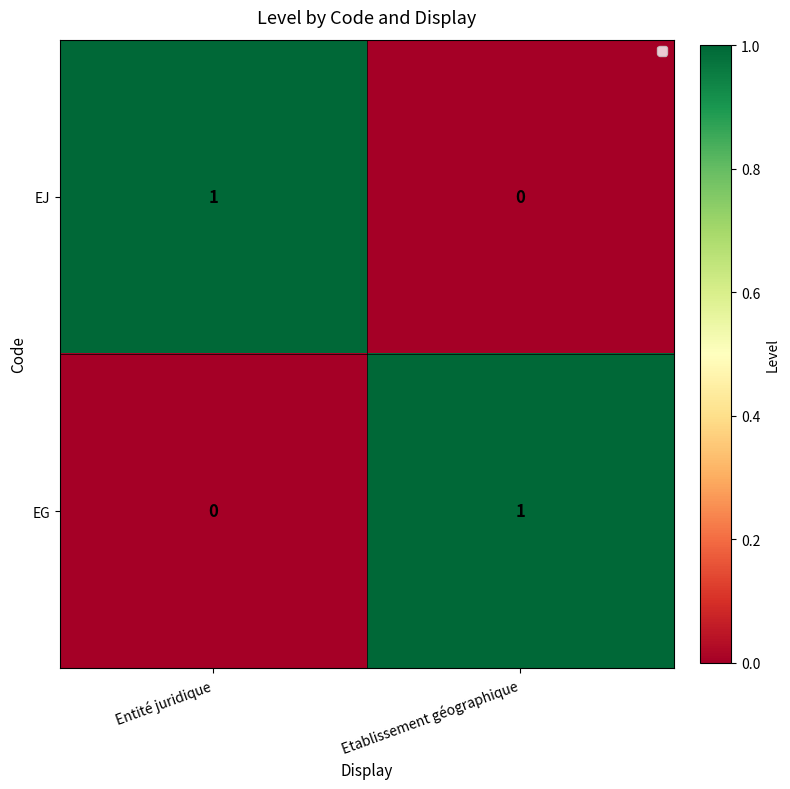

How many distinct data groups are displayed?

2